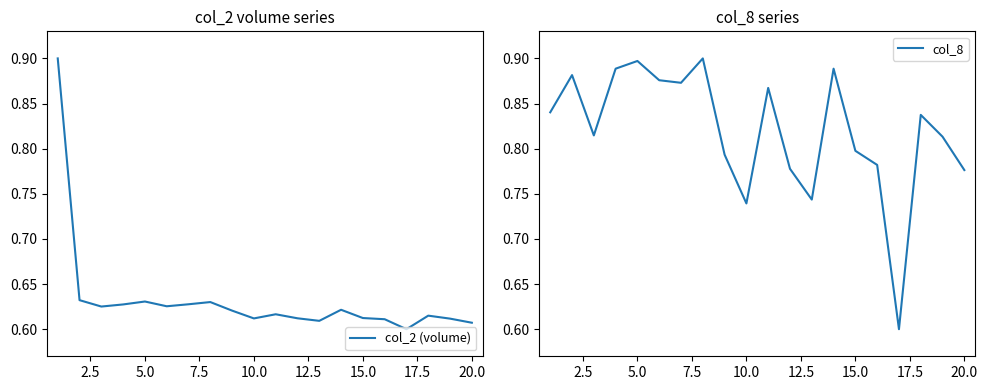

The value of col_2 (volume) at 20.0 is 0.2. True or false?

False